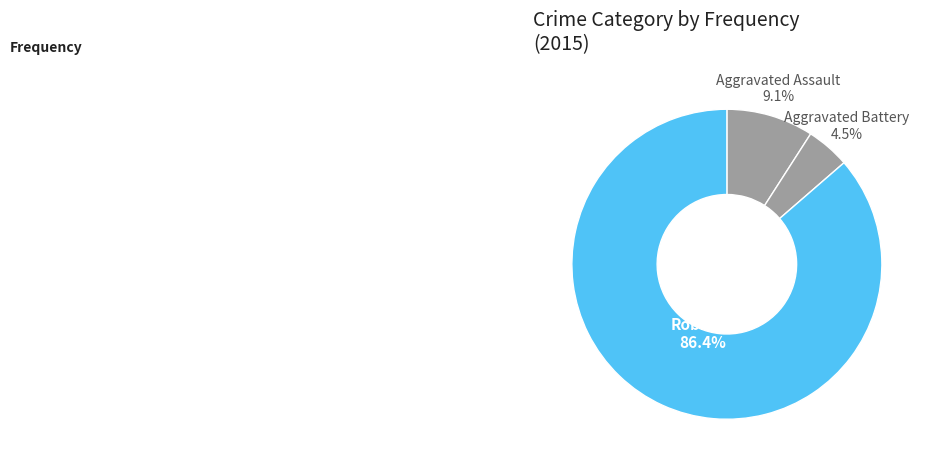

How many segments does this pie chart have?

3